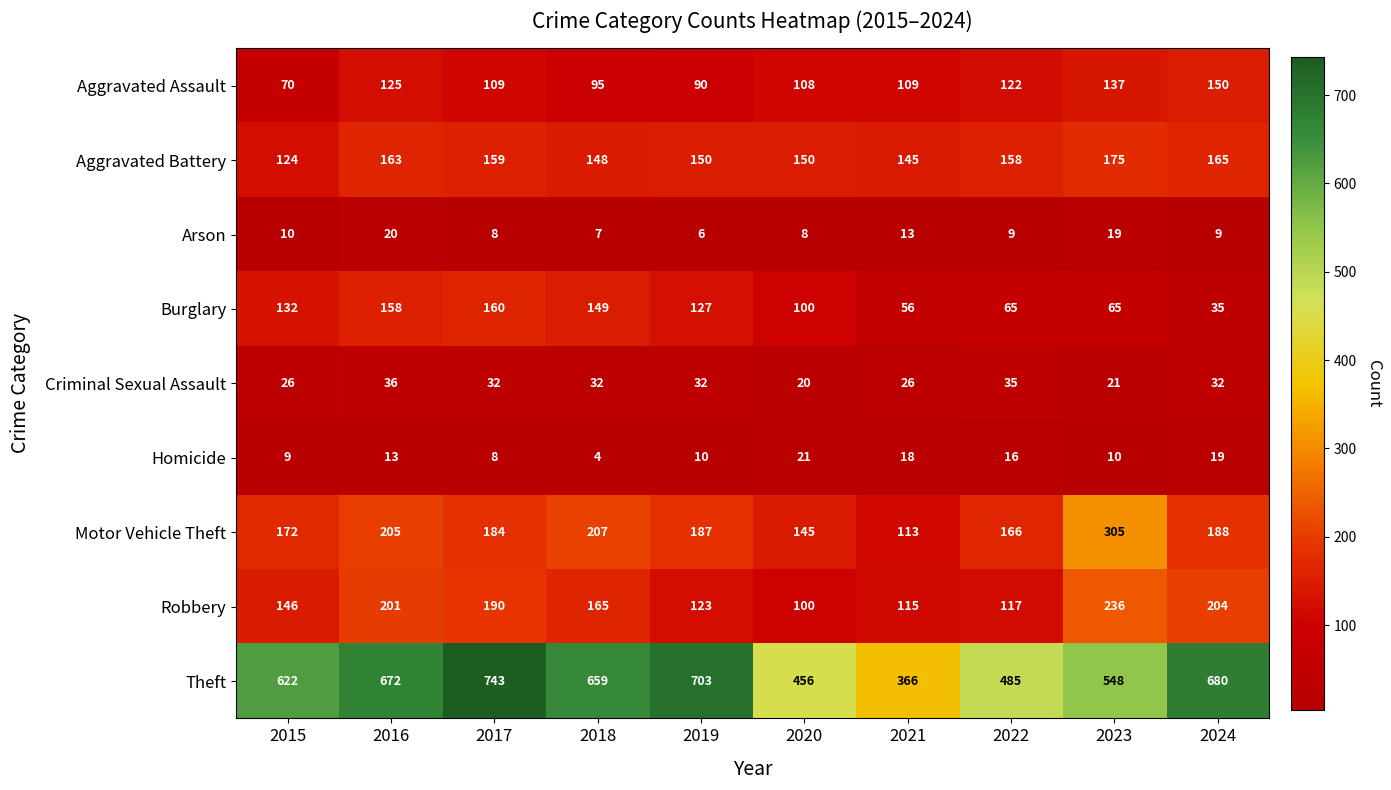

Which series has the largest total across all categories?

Theft